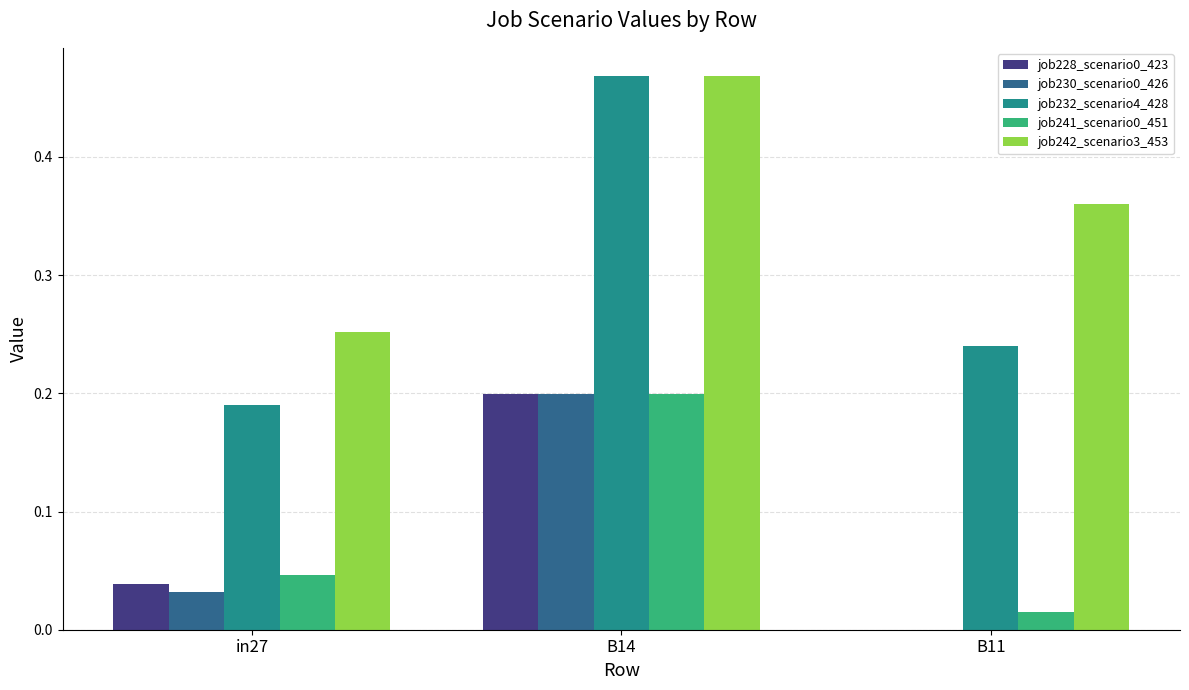

What is the average value of the job228_scenario0_423 series?

0.1